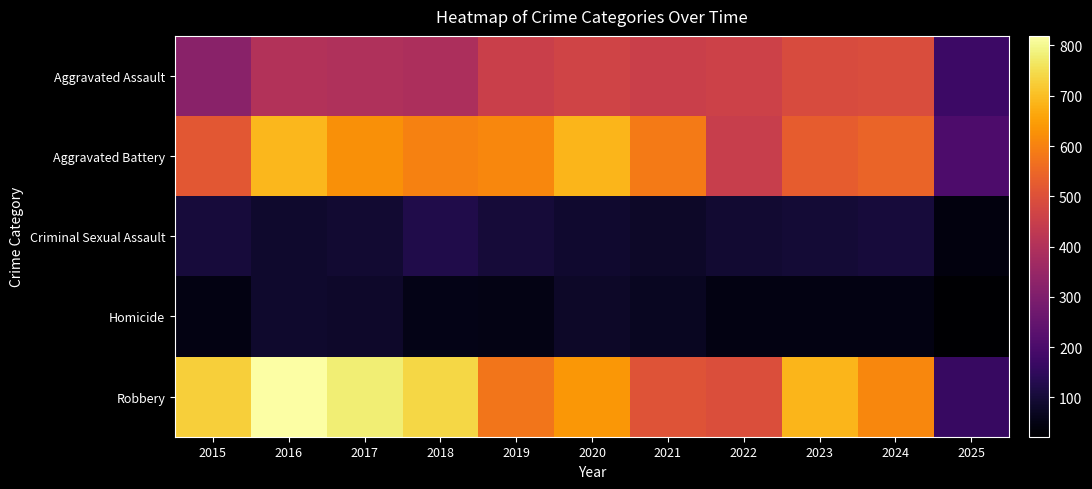

Reading left to right, extract all data points from this chart.

Aggravated Assault: 2015=323	2016=402	2017=396	2018=392	2019=452	2020=466	2021=452	2022=458	2023=486	2024=492	2025=172
Aggravated Battery: 2015=515	2016=691	2017=623	2018=600	2019=608	2020=686	2021=587	2022=446	2023=529	2024=543	2025=203
Criminal Sexual Assault: 2015=105	2016=87	2017=91	2018=123	2019=102	2020=89	2021=81	2022=93	2023=98	2024=106	2025=42
Homicide: 2015=50	2016=87	2017=82	2018=56	2019=53	2020=81	2021=69	2022=50	2023=48	2024=48	2025=22
Robbery: 2015=726	2016=819	2017=780	2018=741	2019=577	2020=637	2021=506	2022=495	2023=687	2024=610	2025=164